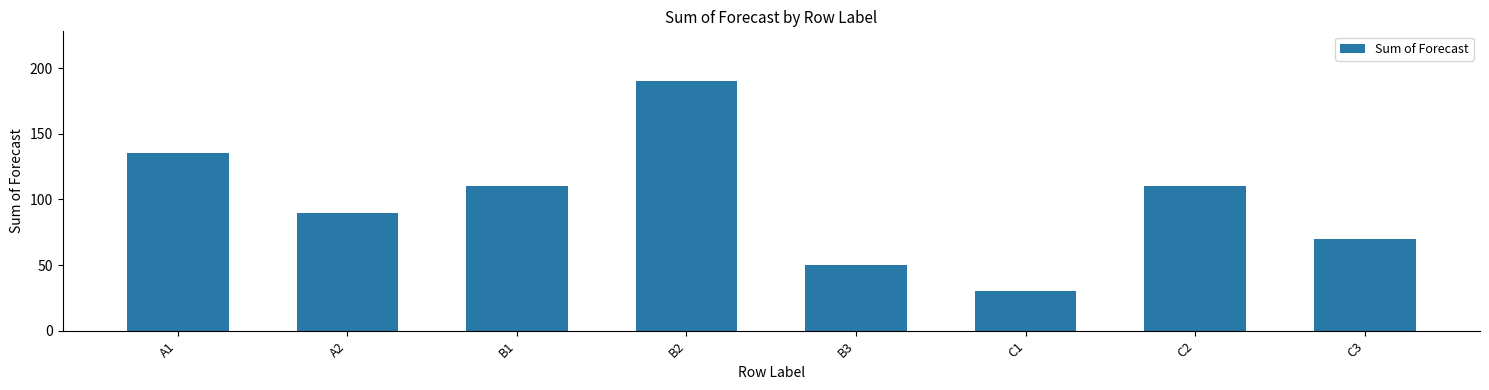

Count the number of categories in the chart.

8